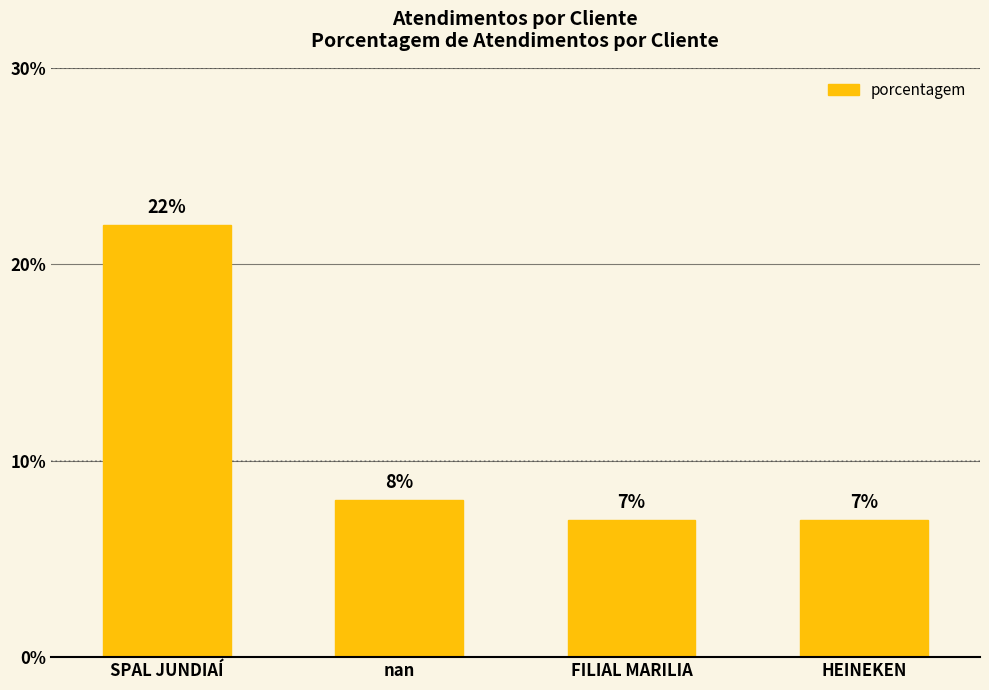

Reading right to left, list all the values displayed in this chart.

7	7	8	22